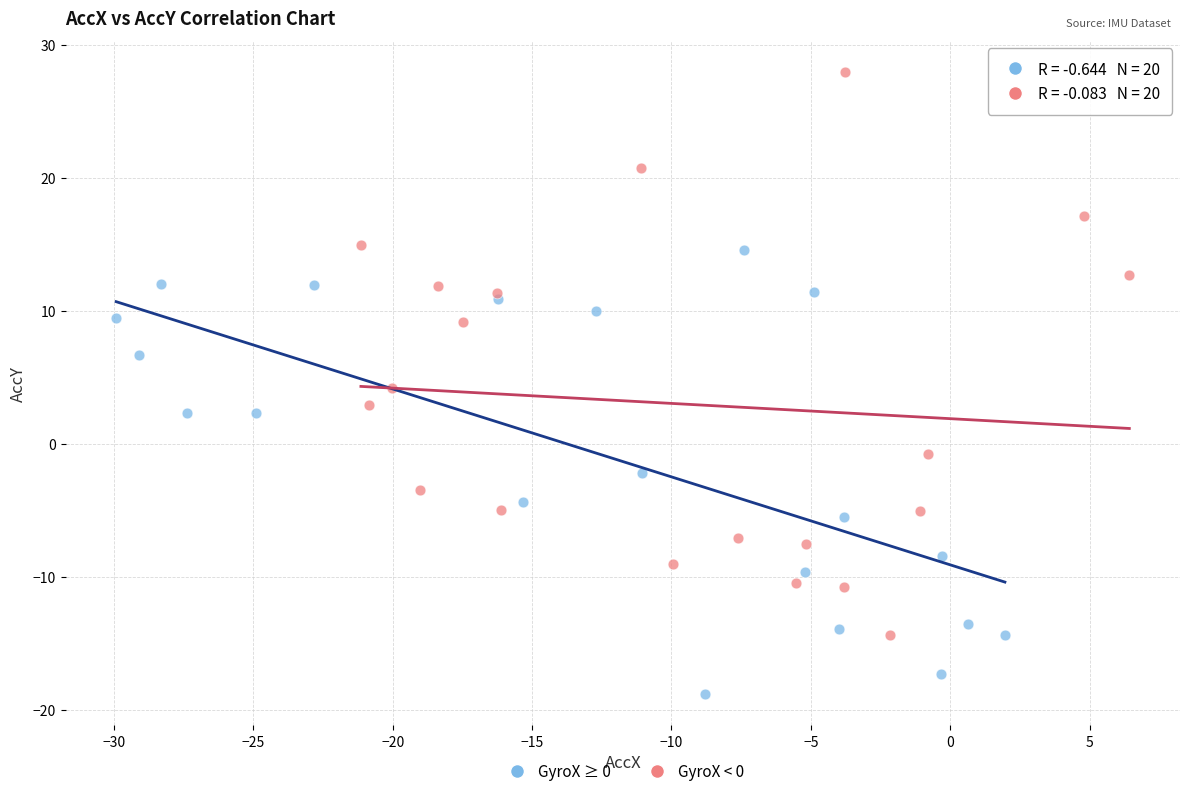

Which series reaches the maximum Y coordinate?

GyroX < 0